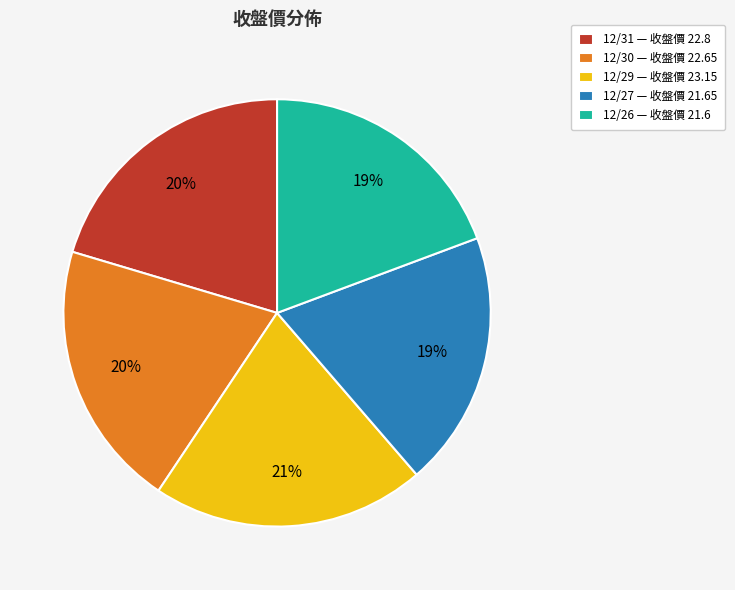

How many slices are in this pie chart?

5